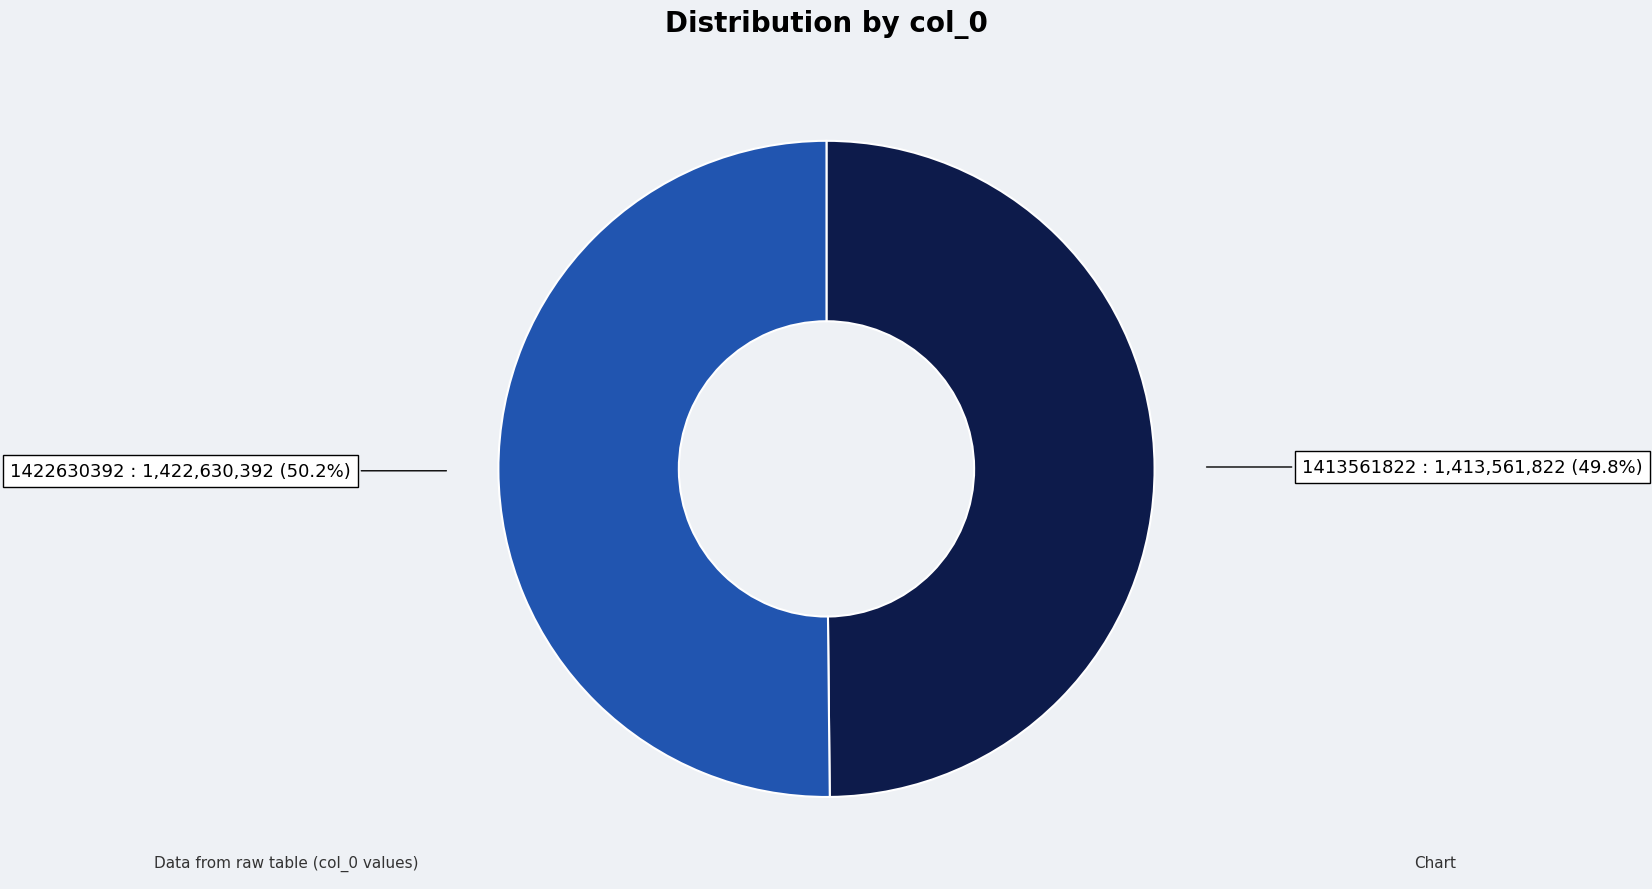

Does any single category account for the majority?

Yes